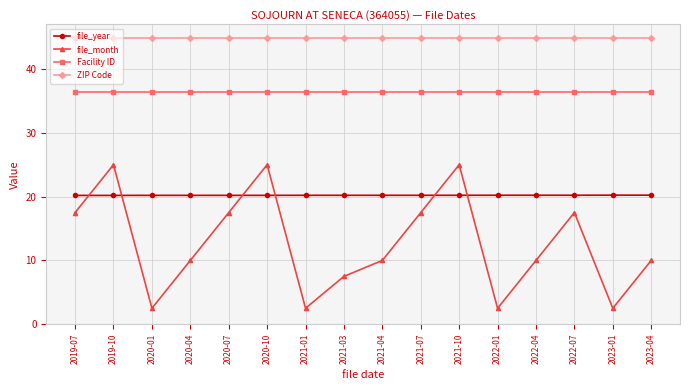

What is the highest value of the Facility ID series?

36.4